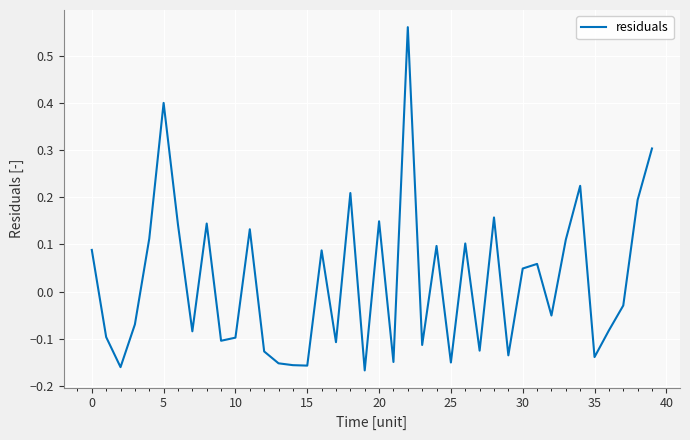

True or false: the data has more than 2 interior local peaks.

True